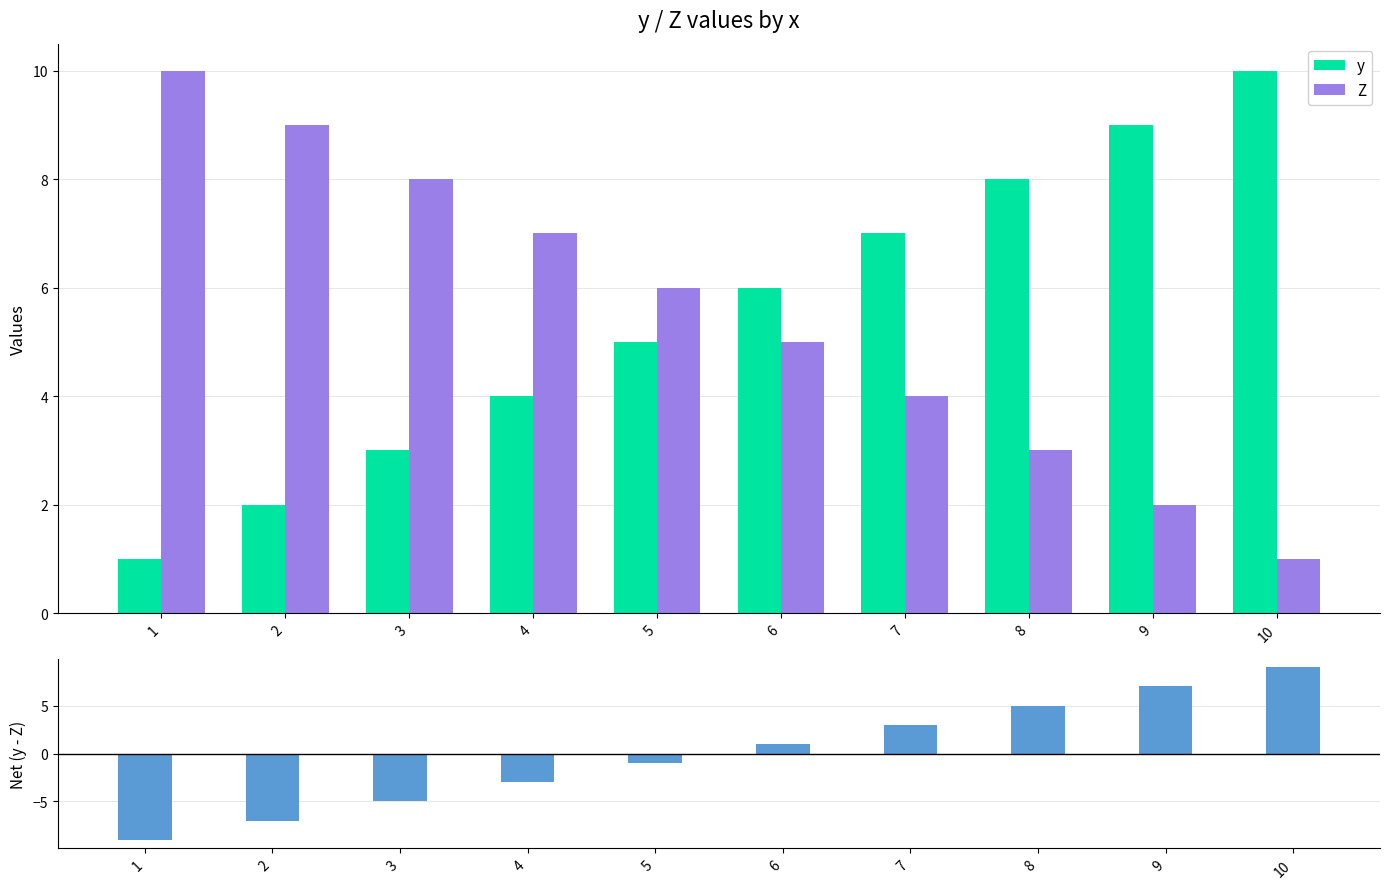

Which category has the highest value in the Z series?

1